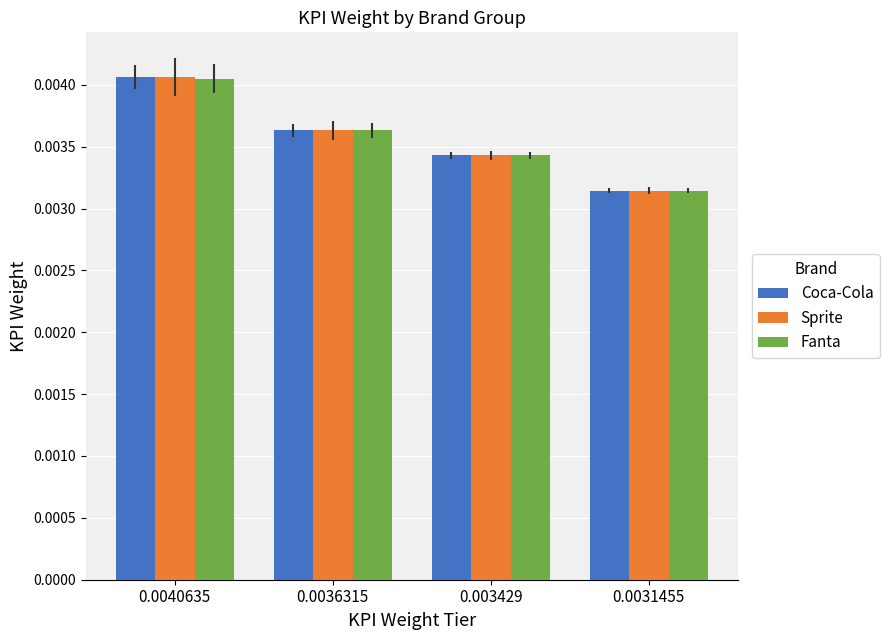

List the labels in order of Sprite value, largest first.

0.0040635, 0.0036315, 0.003429, 0.0031455